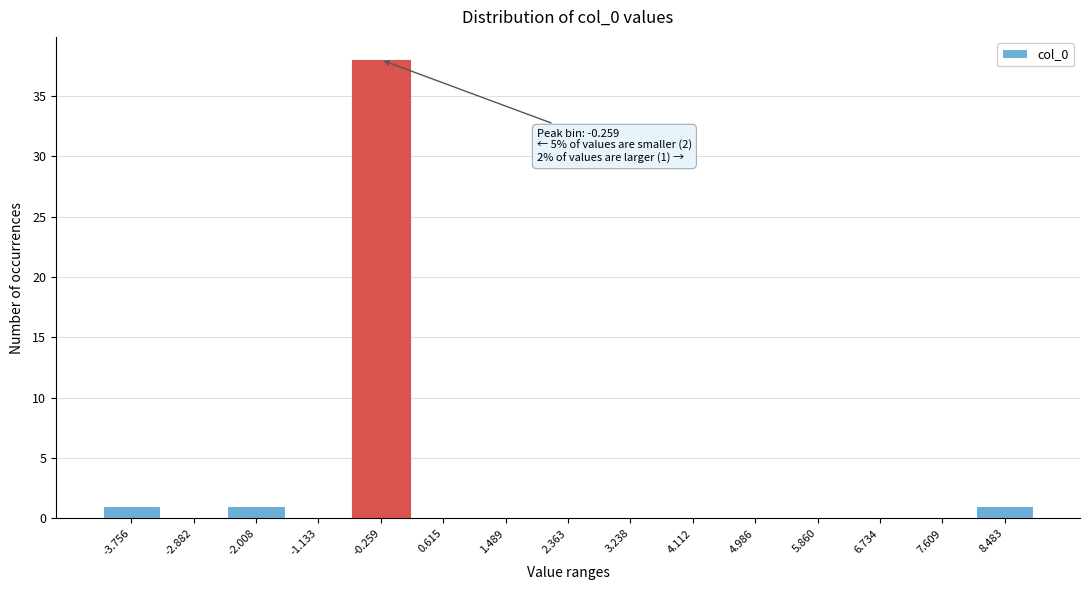

Over which range of the x-axis is the bar tallest?

-0.7 to 0.2